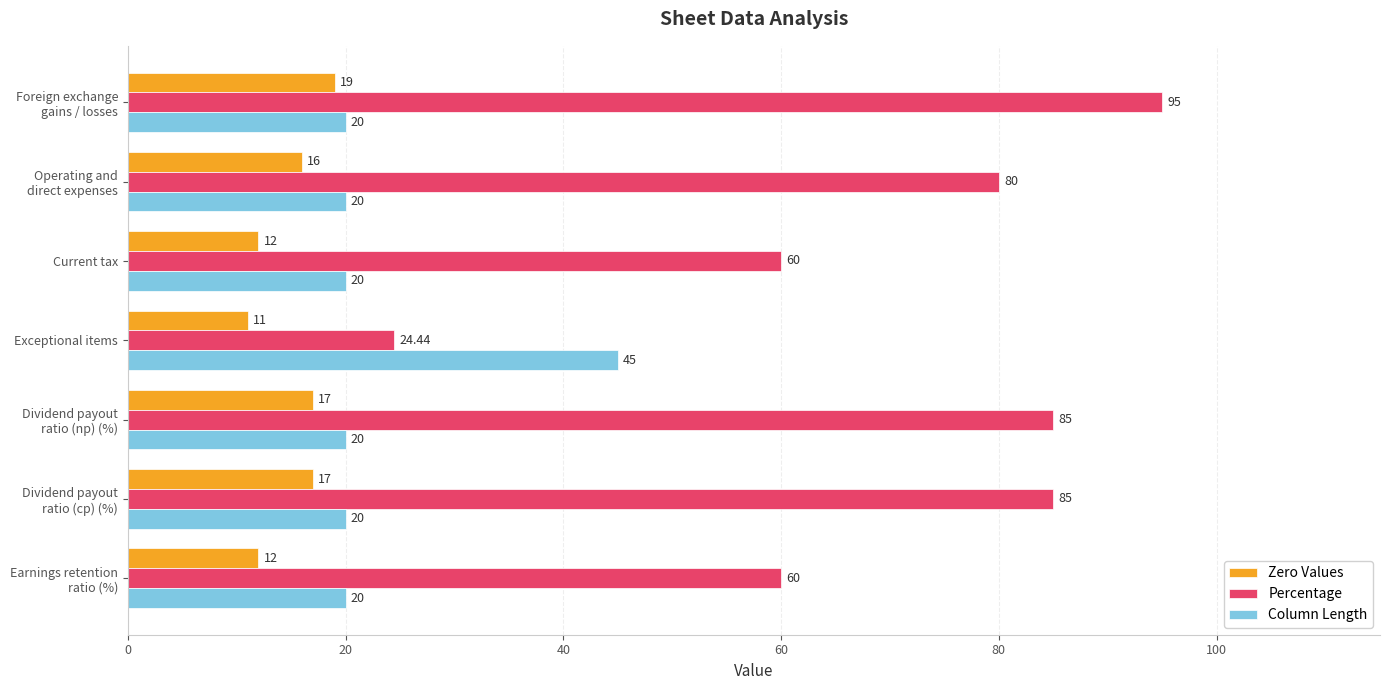

What is the difference between the second highest and minimum values in the Zero Values series?

6.0